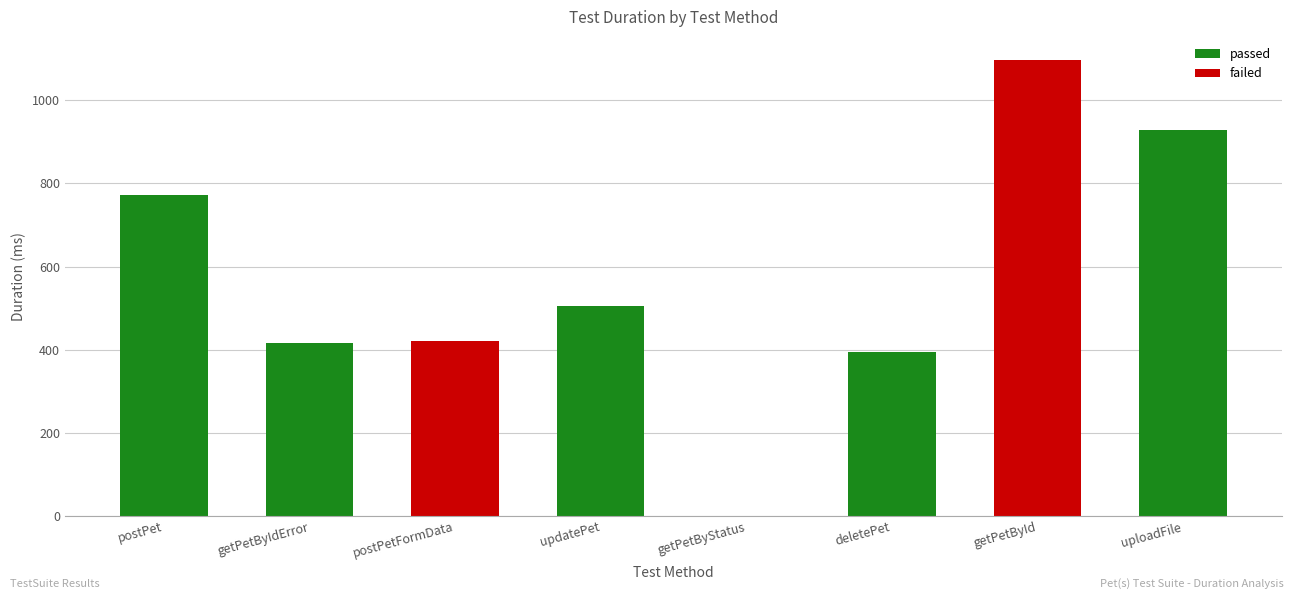

Which has a higher value, updatePet or postPetFormData?

updatePet